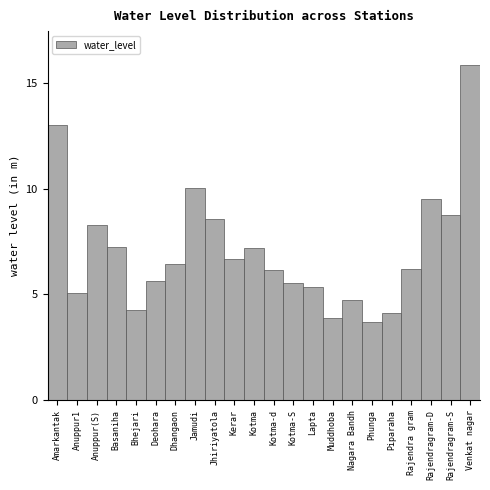

Which label corresponds to the largest value in the chart?

Venkat nagar